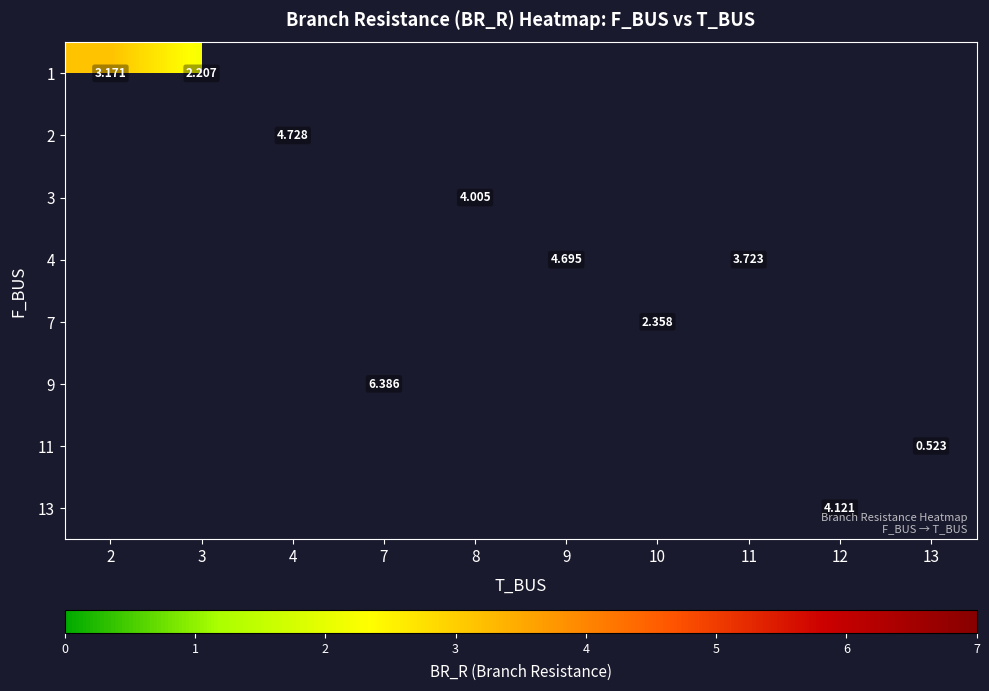

How many distinct data groups are displayed?

8